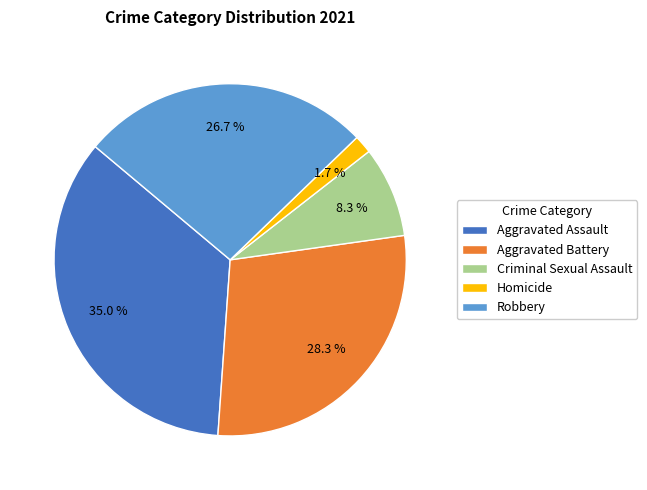

What percentage is the Aggravated Assault slice, to the nearest percent?

35%